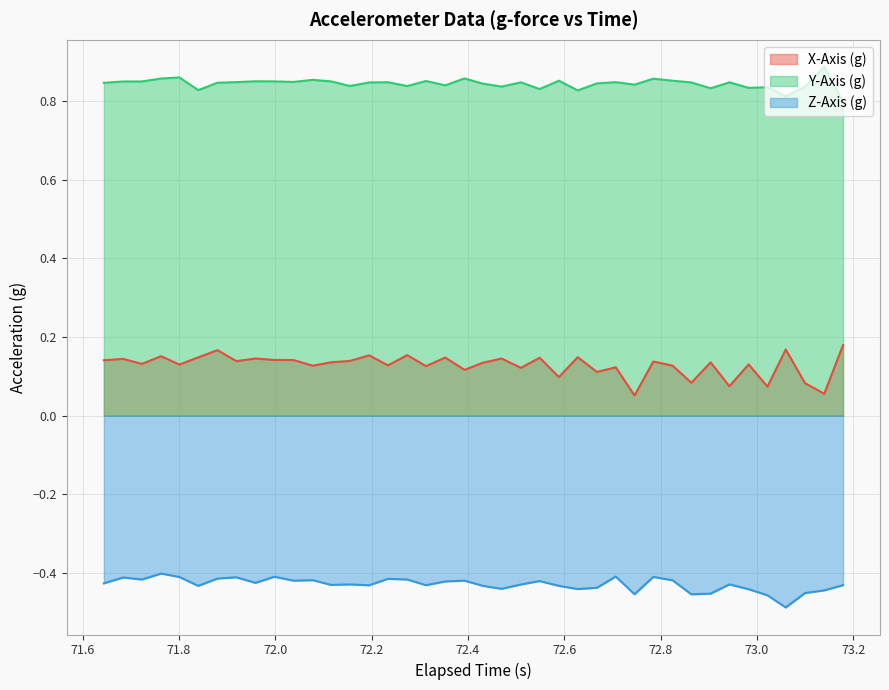

What is the value of the Y-Axis (g) point at the 37th from the left?

0.8